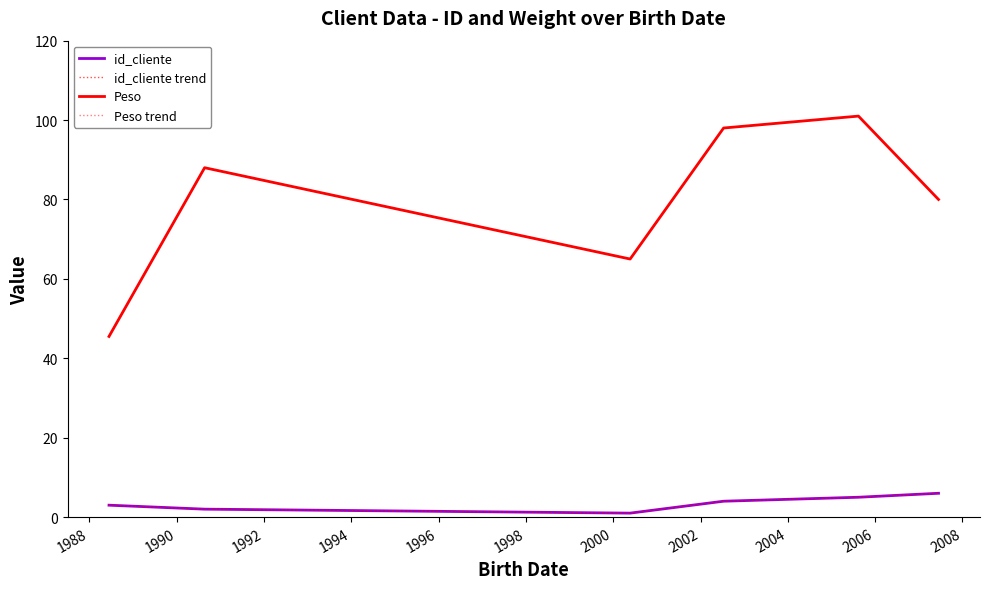

In Peso, how many points are higher than both neighbors (excluding endpoints)?

2